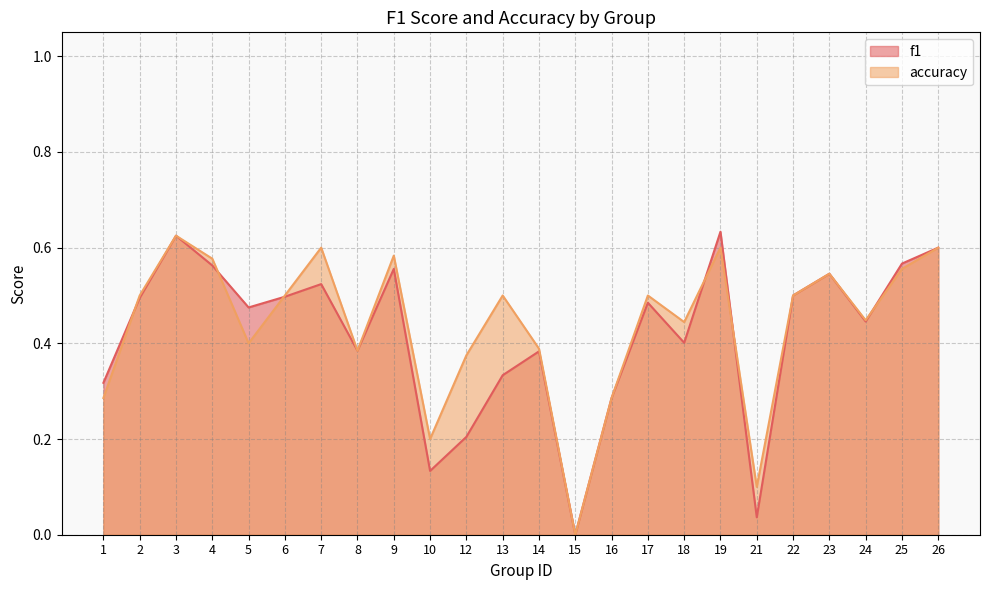

Reading right to left, extract all data points from this chart.

f1: 0.6	0.6	0.4	0.5	0.5	0.0	0.6	0.4	0.5	0.3	0.0	0.4	0.3	0.2	0.1	0.6	0.4	0.5	0.5	0.5	0.6	0.6	0.5	0.3
accuracy: 0.6	0.6	0.4	0.5	0.5	0.1	0.6	0.4	0.5	0.3	0.0	0.4	0.5	0.4	0.2	0.6	0.4	0.6	0.5	0.4	0.6	0.6	0.5	0.3